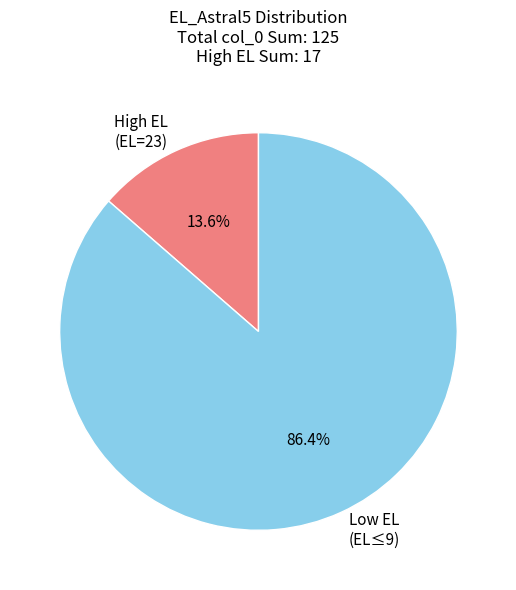

Is there any slice that represents more than half of the pie?

Yes